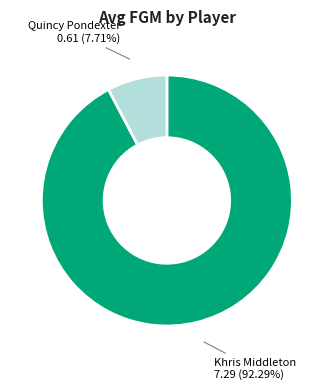

Does any single category account for the majority?

Yes